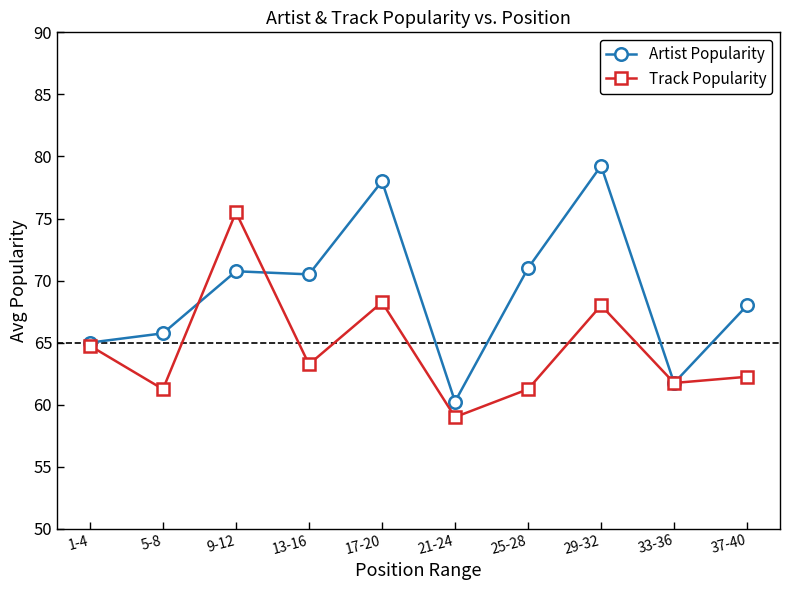

Is it true that Track Popularity equals 61.2 at 5-8?

True